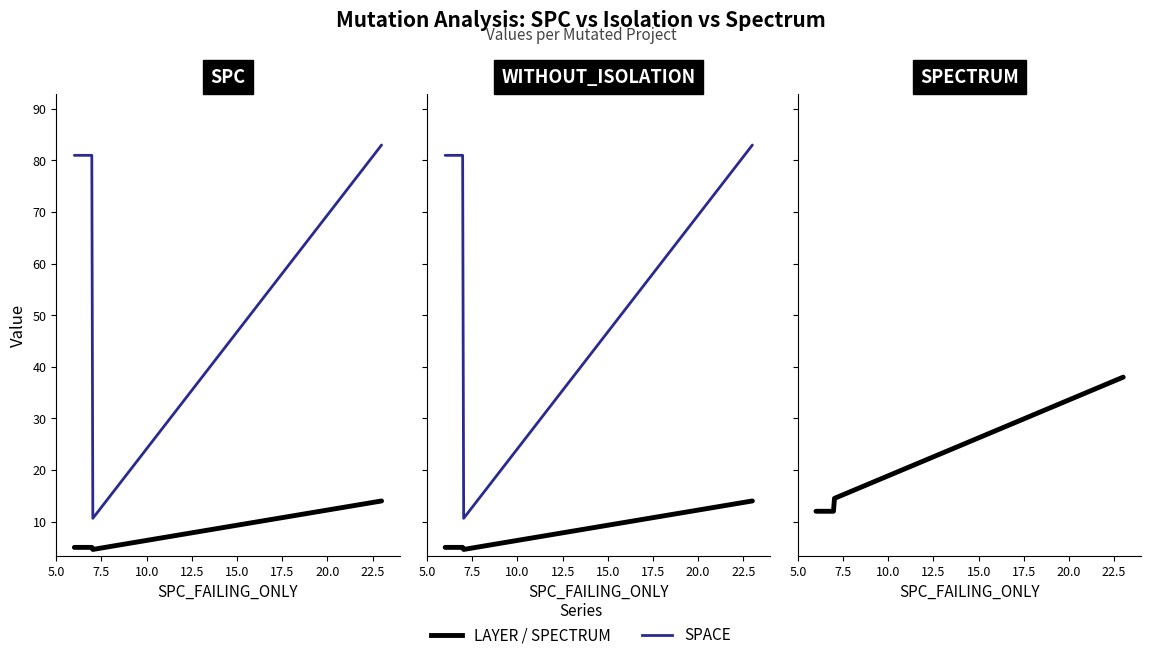

Which series has the widest spread of values?

SPC_SPACE